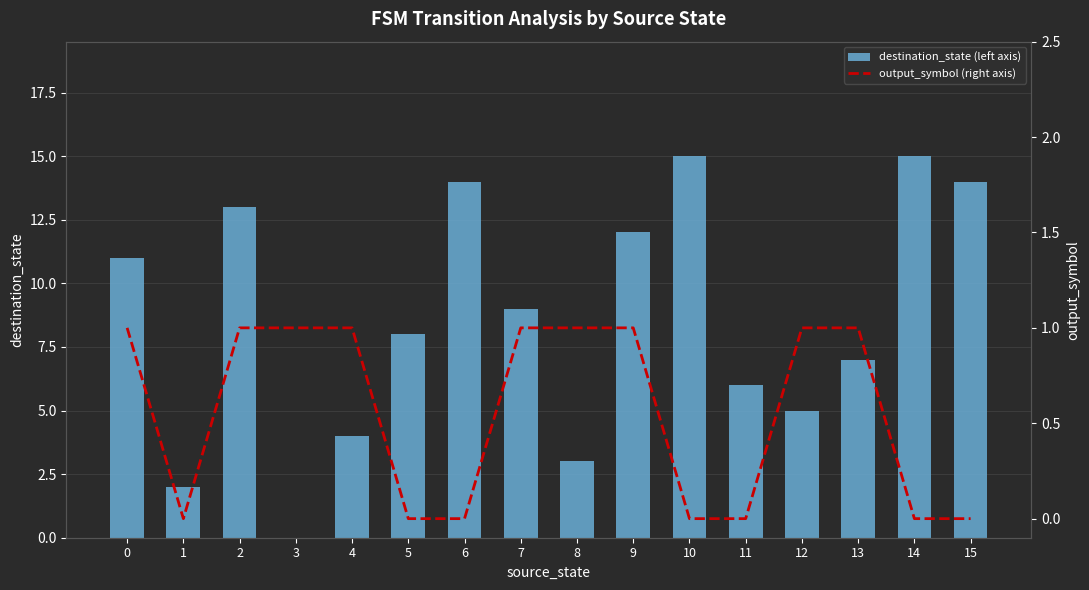

What is the difference between the maximum and minimum values in the output_symbol (right axis) series?

1